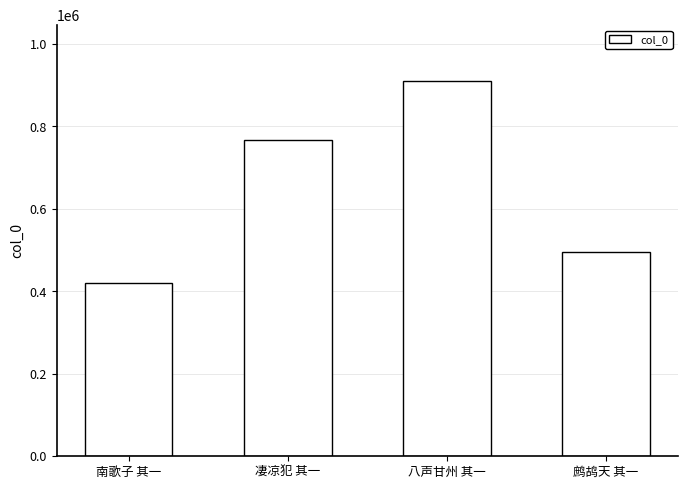

List the labels in order of value, largest first.

八声甘州 其一, 凄凉犯 其一, 鹧鸪天 其一, 南歌子 其一